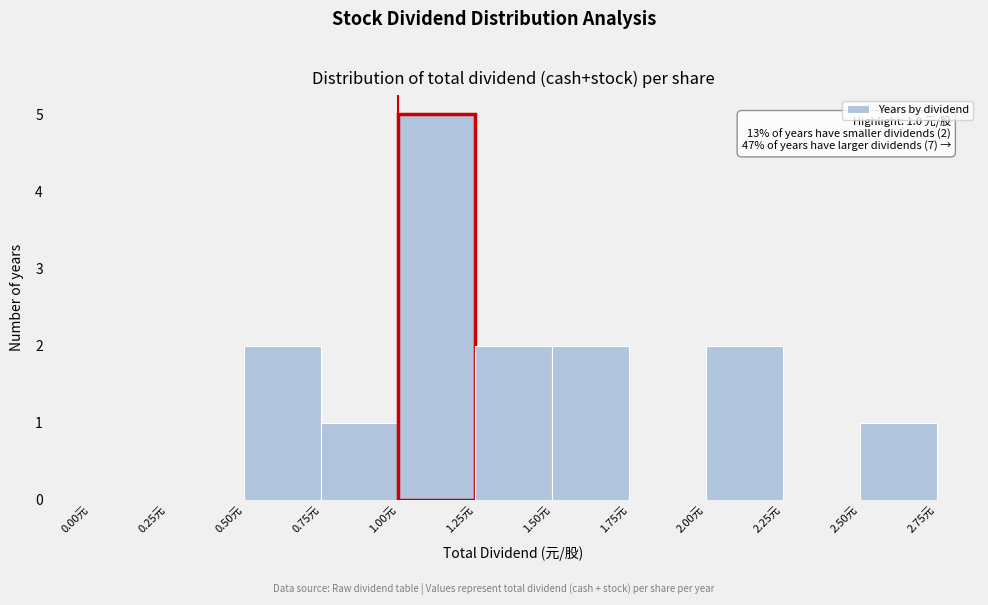

Which range on the x-axis has the tallest bar?

1.00 to 1.25